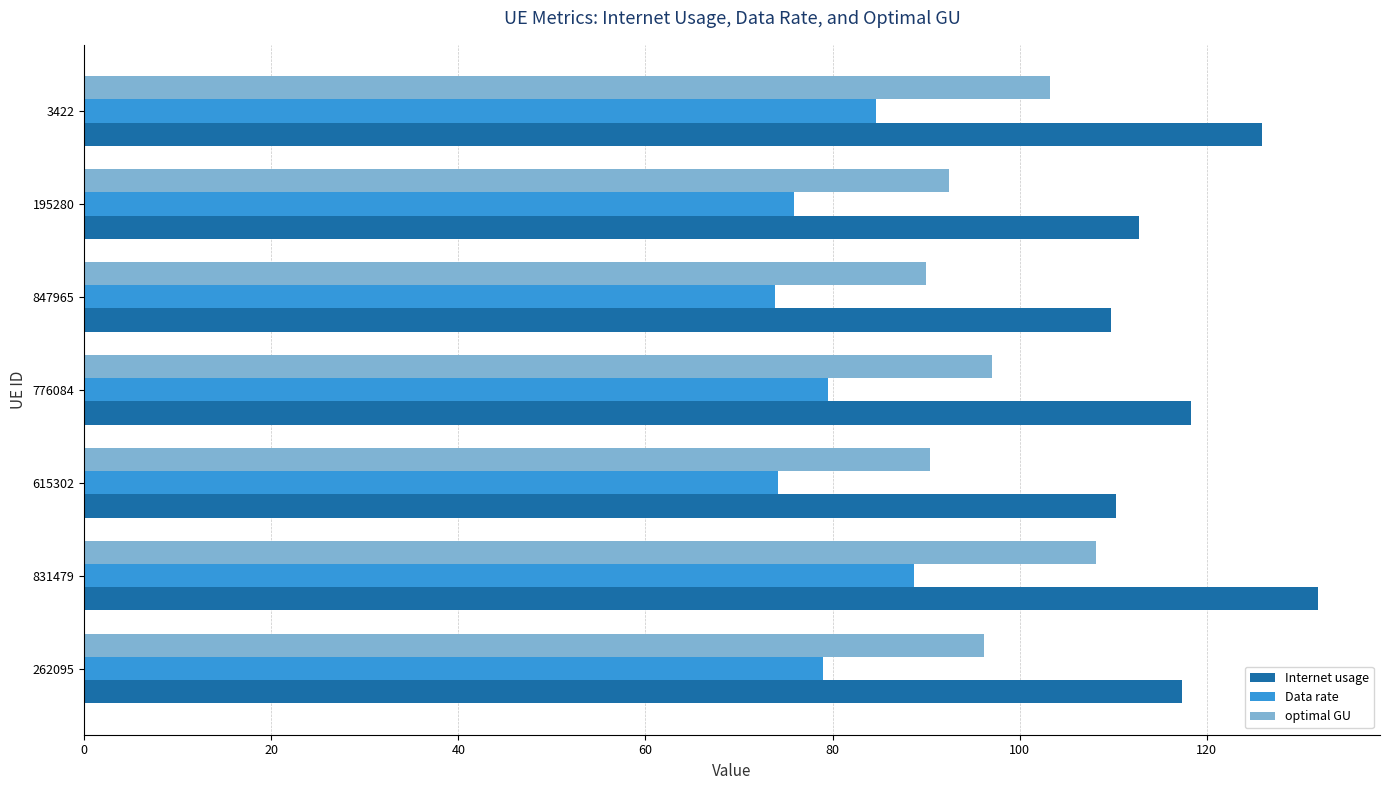

At which category is the sum across all series the highest?

831479